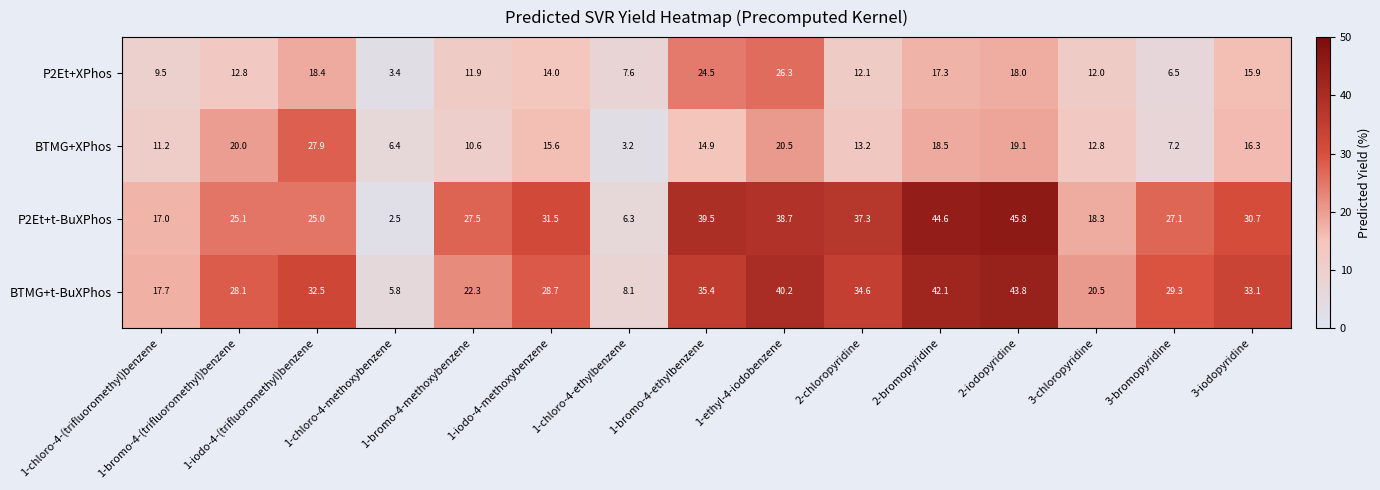

Which series has the largest total across all categories?

BTMG+t-BuXPhos